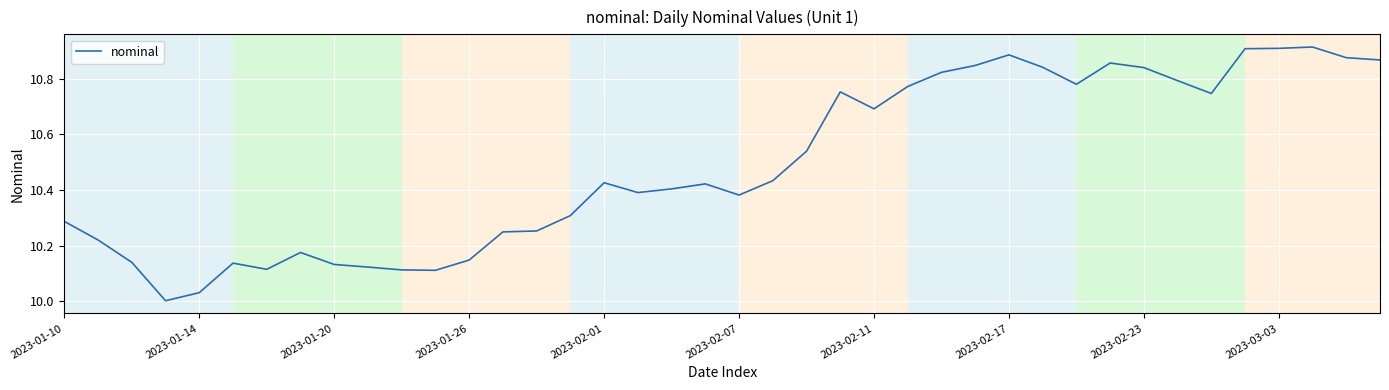

Does the chart have visible grid lines?

Yes